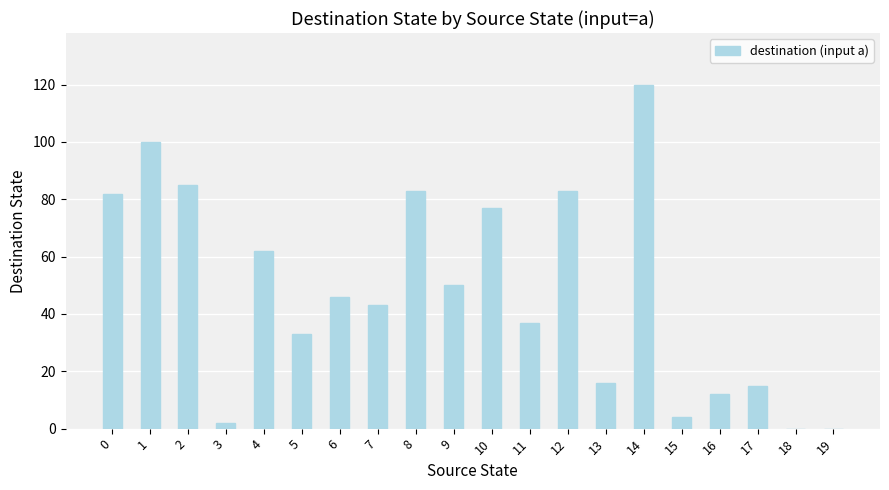

Where is the data nearest to the value 60?

4